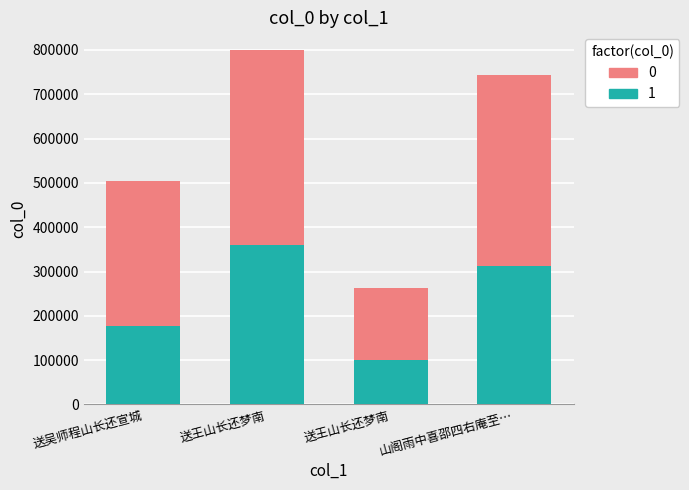

Count the number of data series in this chart.

2